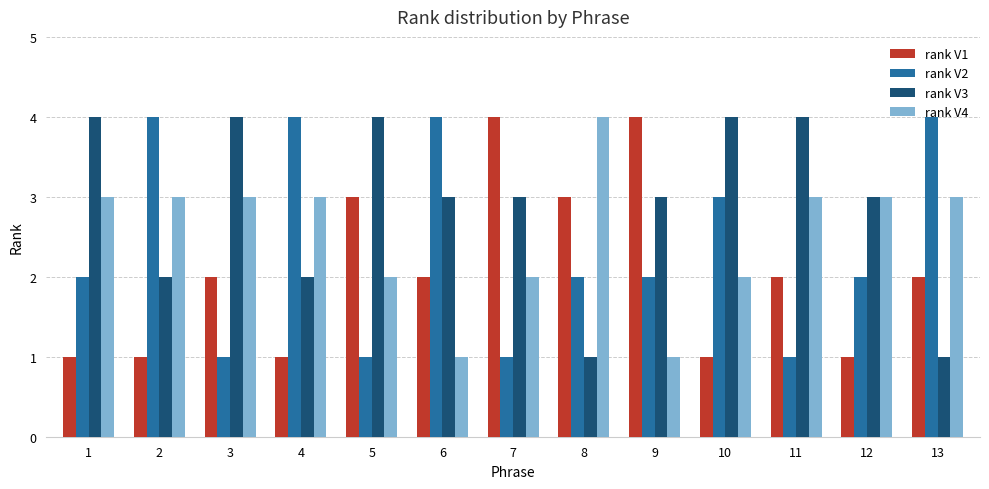

What is the value of the rank V1 bar at the 6th from the left?

2